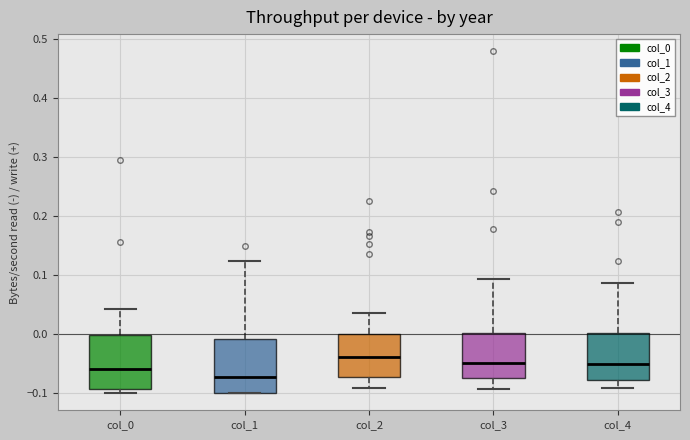

Reading left to right, transcribe this box plot: for each box, give where its median line is, the range the box spans, and where its two whiskers end, as read against the y-axis. The values are not printed on the chart, so give them approximately, as read against the axis.

col_0: median -0.06, box -0.09 to 0.00, whiskers -0.10 to 0.04
col_1: median -0.07, box -0.10 to -0.01, whiskers -0.10 to 0.12
col_2: median -0.04, box -0.07 to 0.00, whiskers -0.09 to 0.03
col_3: median -0.05, box -0.07 to 0.00, whiskers -0.09 to 0.09
col_4: median -0.05, box -0.08 to 0.00, whiskers -0.09 to 0.09